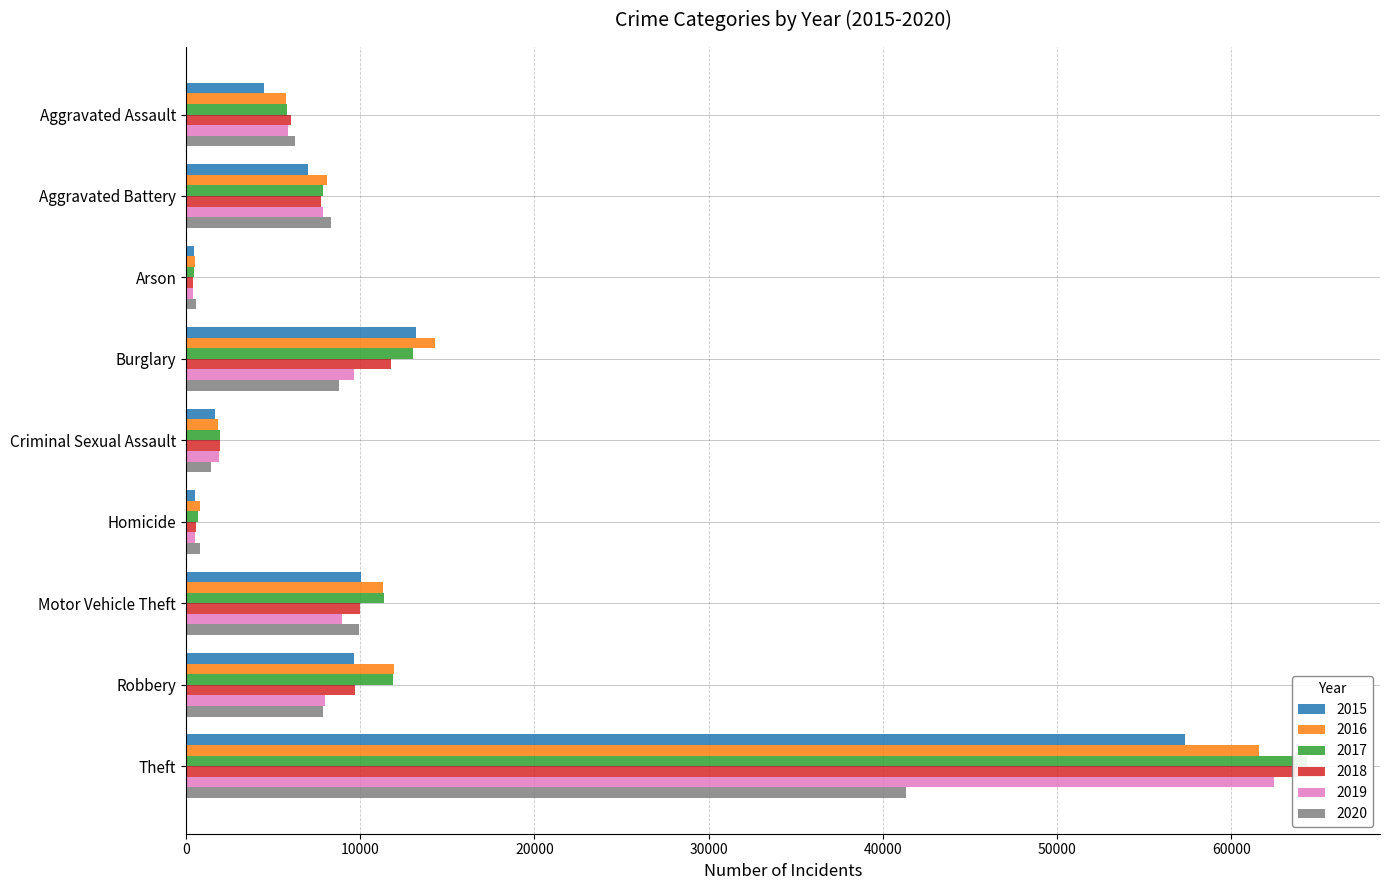

What is the label of the 1st bar from the left?

Aggravated Assault